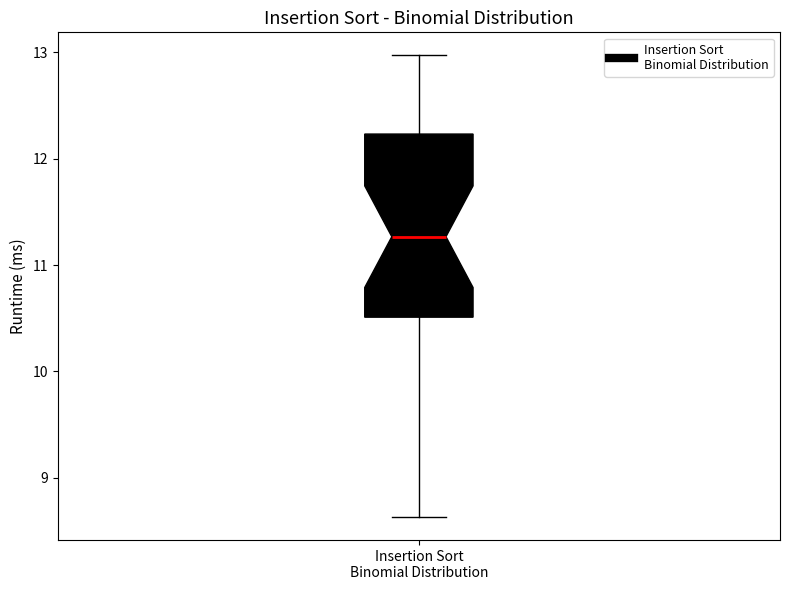

Transcribe this box plot: give where the median line is, the range the box spans, and where the two whiskers end, as read against the y-axis. The values are not printed on the chart, so give them approximately, as read against the axis.

median 11.3, box 10.5 to 12.2, whiskers 8.6 to 13.0